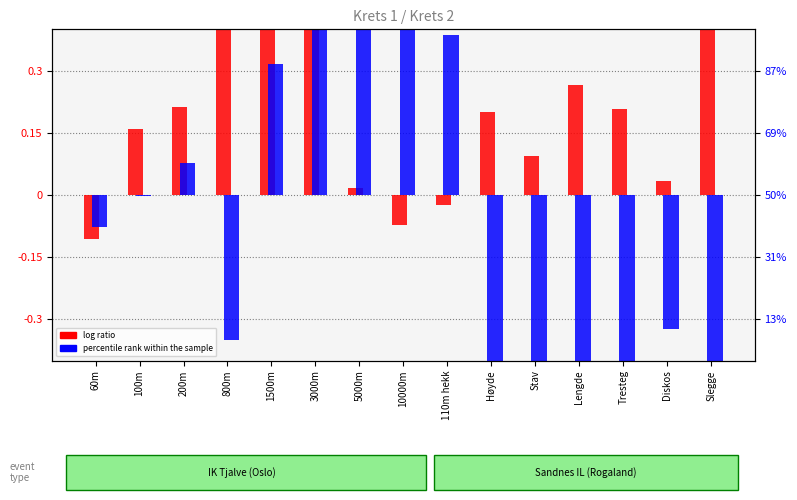

True or false: log ratio has a value of 0.8 at Slegge.

True